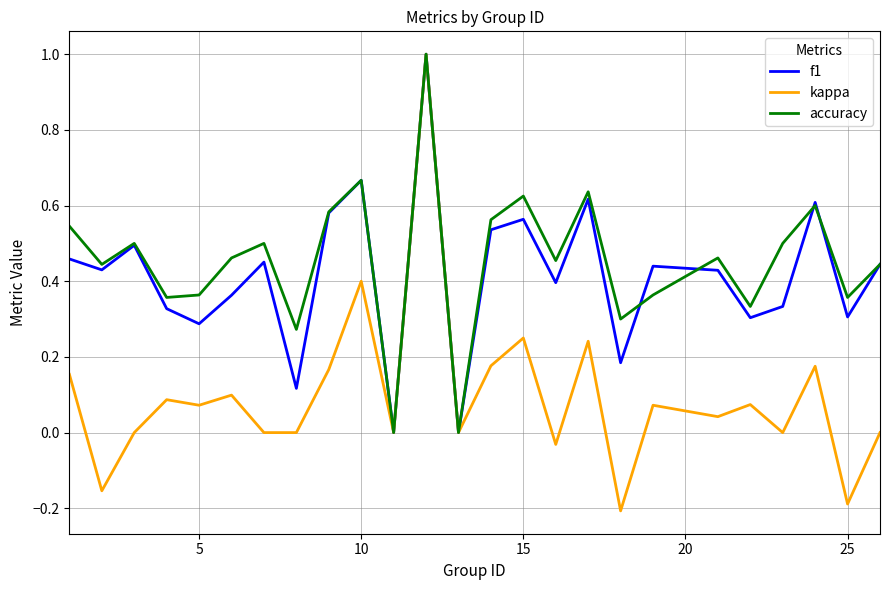

What is the highest value of the f1 series?

1.0